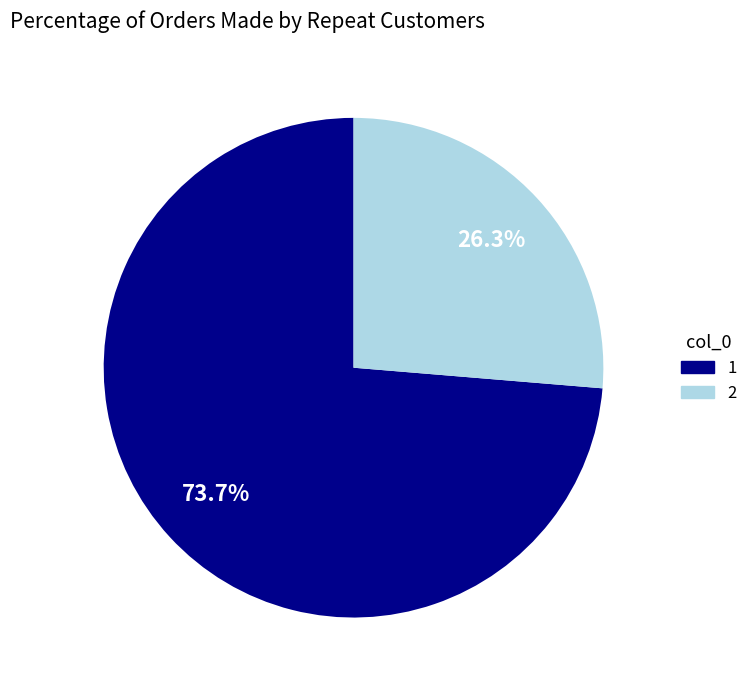

Is there a majority slice in this chart?

Yes